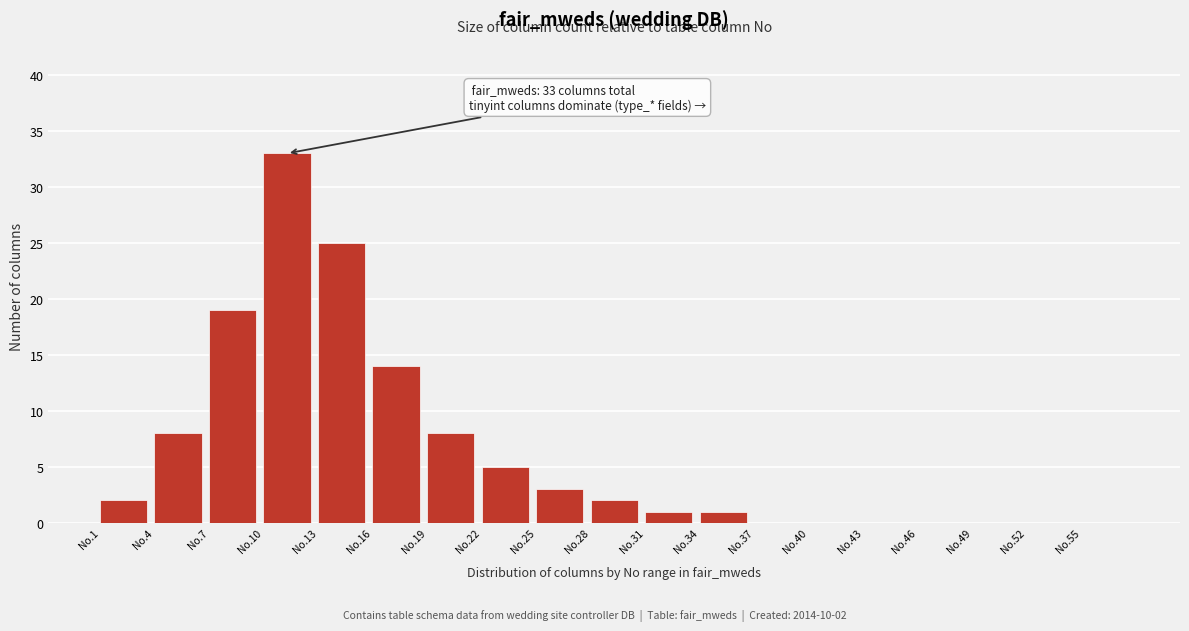

Reading right to left, transcribe all the data shown in this chart.

No.55=0	No.52=0	No.49=0	No.46=0	No.43=0	No.40=0	No.37=0	No.34=1	No.31=1	No.28=2	No.25=3	No.22=5	No.19=8	No.16=14	No.13=25	No.10=33	No.7=19	No.4=8	No.1=2